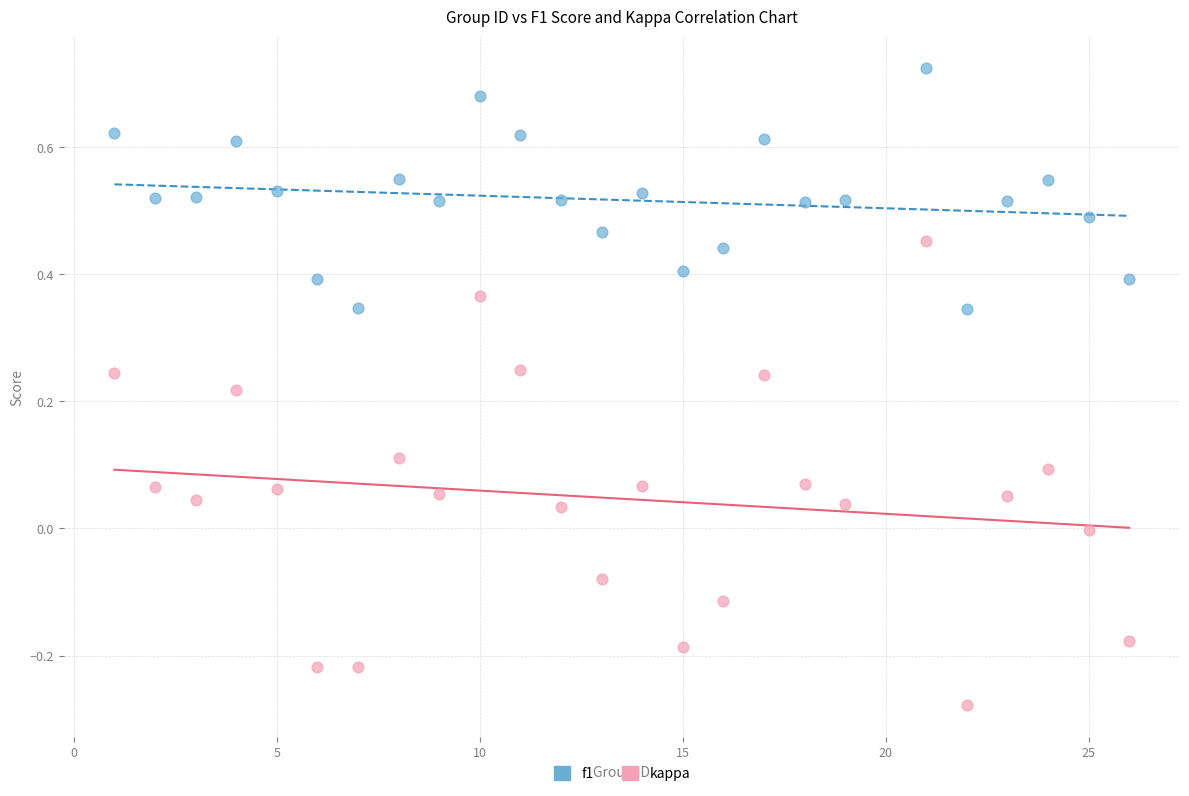

Across all data points, what is the range of X values (max minus min)?

25.0